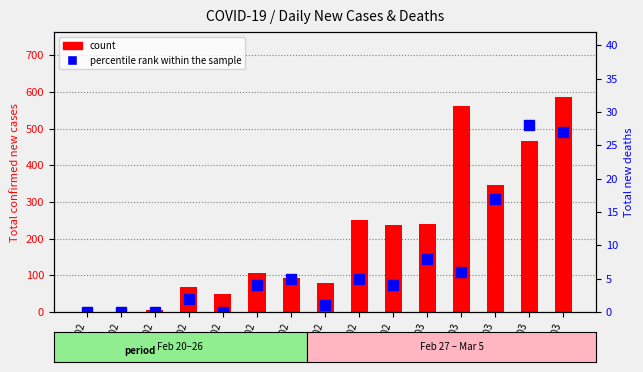

What is the difference between the highest and lowest values at 29/02?

234